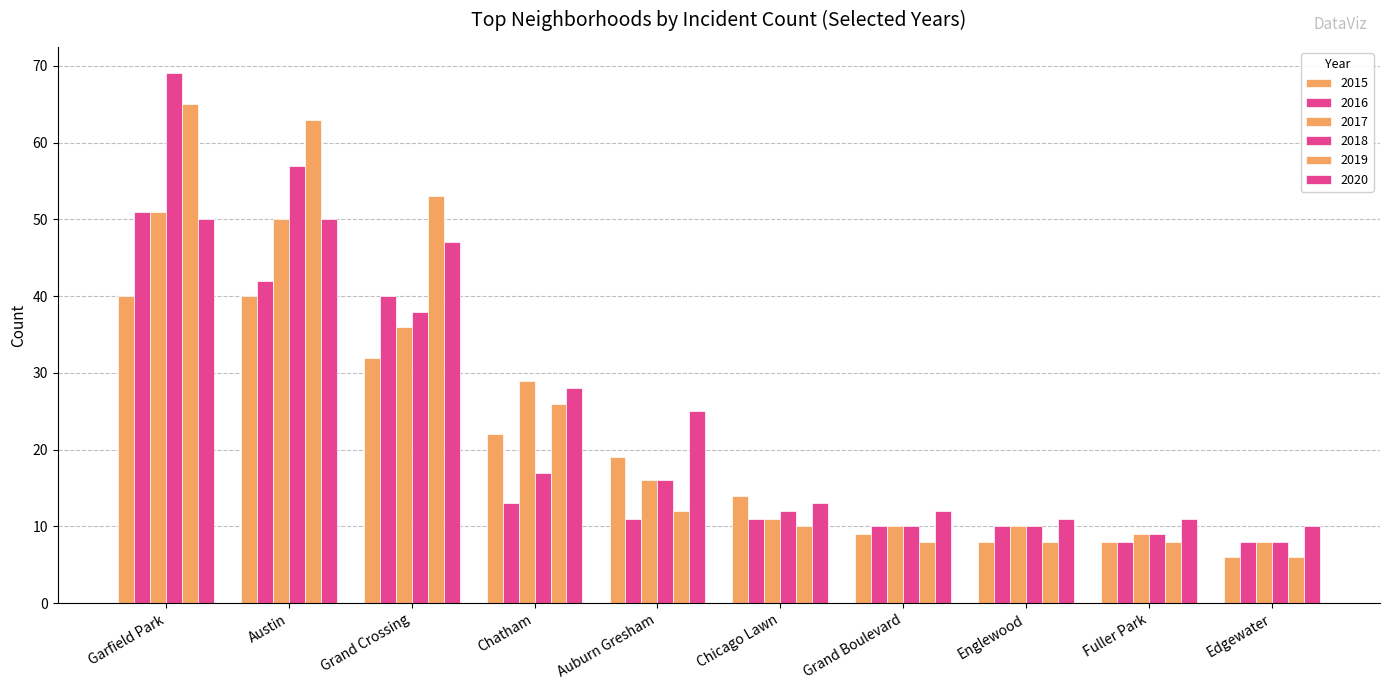

Reading left to right, extract all data points from this chart.

2015: Garfield Park=40	Austin=40	Grand Crossing=32	Chatham=22	Auburn Gresham=19	Chicago Lawn=14	Grand Boulevard=9	Englewood=8	Fuller Park=8	Edgewater=6
2016: Garfield Park=51	Austin=42	Grand Crossing=40	Chatham=13	Auburn Gresham=11	Chicago Lawn=11	Grand Boulevard=10	Englewood=10	Fuller Park=8	Edgewater=8
2017: Garfield Park=51	Austin=50	Grand Crossing=36	Chatham=29	Auburn Gresham=16	Chicago Lawn=11	Grand Boulevard=10	Englewood=10	Fuller Park=9	Edgewater=8
2018: Garfield Park=69	Austin=57	Grand Crossing=38	Chatham=17	Auburn Gresham=16	Chicago Lawn=12	Grand Boulevard=10	Englewood=10	Fuller Park=9	Edgewater=8
2019: Garfield Park=65	Austin=63	Grand Crossing=53	Chatham=26	Auburn Gresham=12	Chicago Lawn=10	Grand Boulevard=8	Englewood=8	Fuller Park=8	Edgewater=6
2020: Garfield Park=50	Austin=50	Grand Crossing=47	Chatham=28	Auburn Gresham=25	Chicago Lawn=13	Grand Boulevard=12	Englewood=11	Fuller Park=11	Edgewater=10